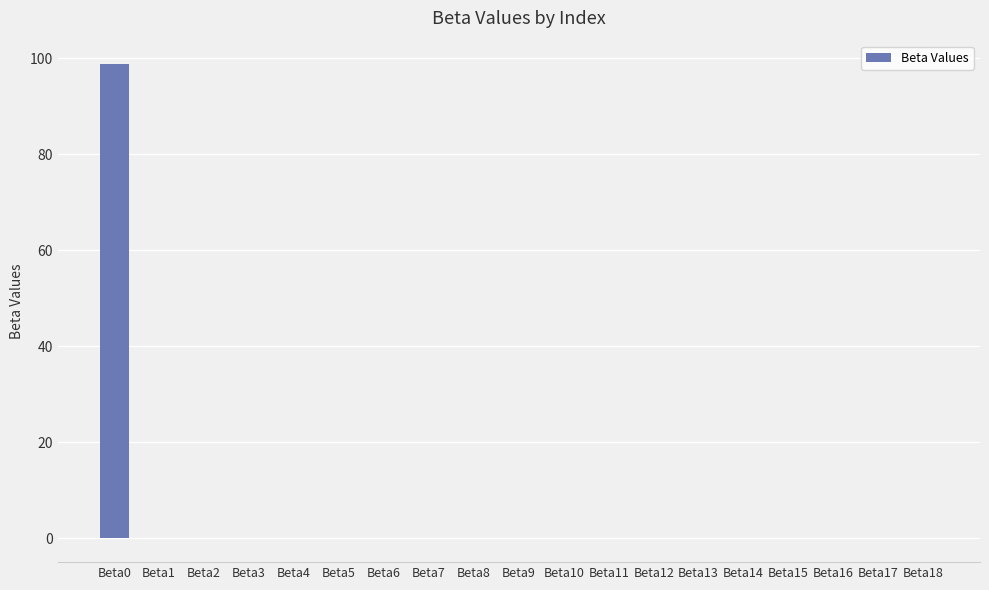

The chart shows a value of -0.0 at Beta4. True or false?

True